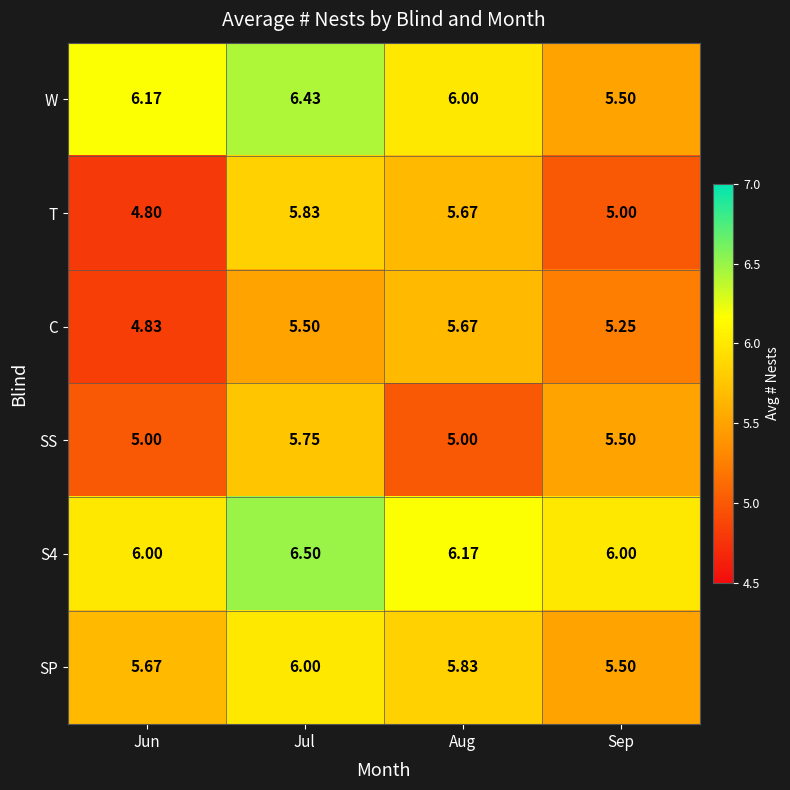

Which category has the highest value in the C series?

Aug